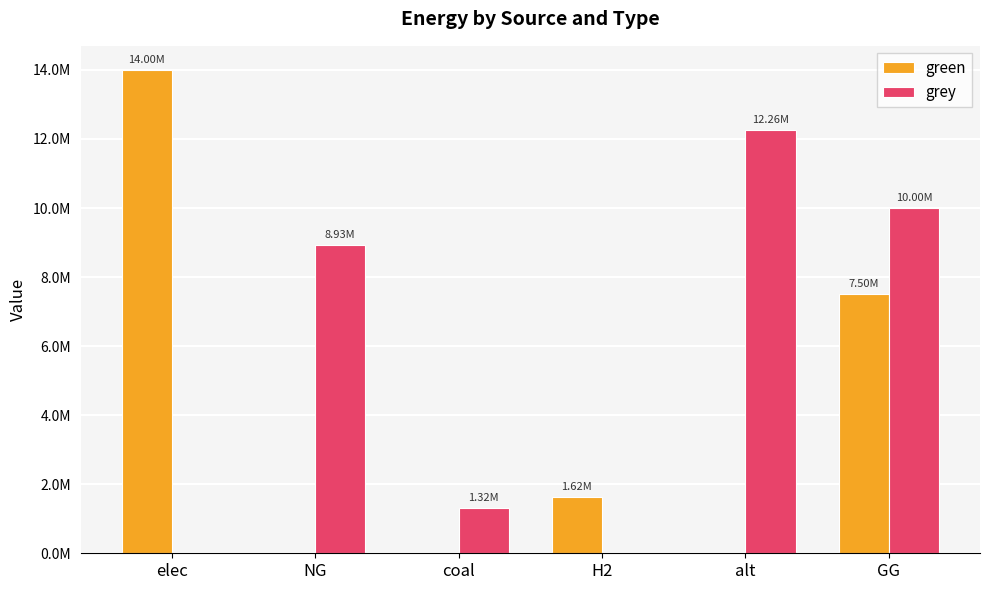

Reading left to right, what are all the values shown in this chart?

green: elec=13998637.9	NG=0.0	coal=0.0	H2=1615888.4	alt=0.0	GG=7500000.0
grey: elec=0.0	NG=8927066.0	coal=1316031.9	H2=0.0	alt=12257943.9	GG=10000000.0